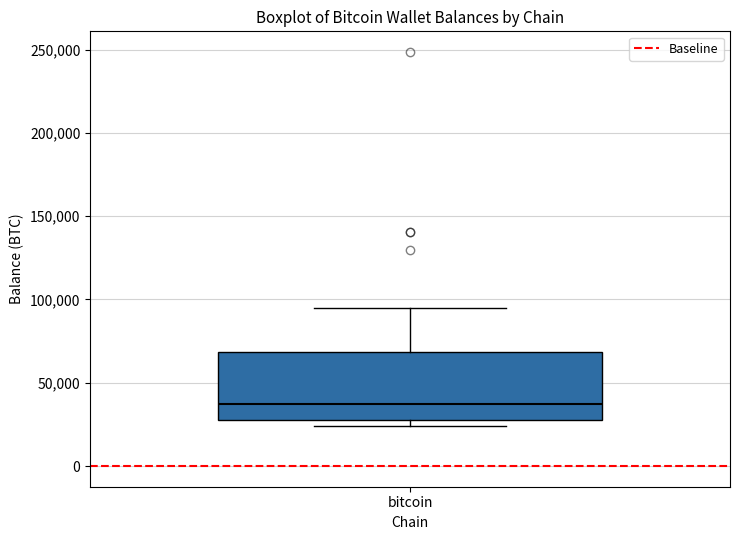

Where is the lower edge of the box for bitcoin on the y-axis? The values are not printed on the chart, so give them approximately, as read against the axis.

30000